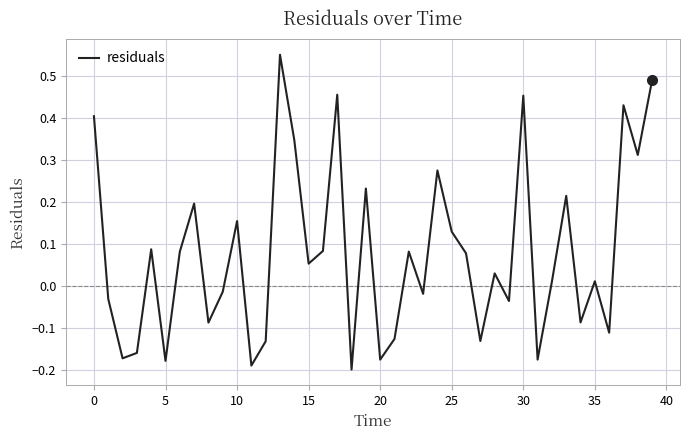

How many interior local peaks (higher than both neighbors) does the data have?

13